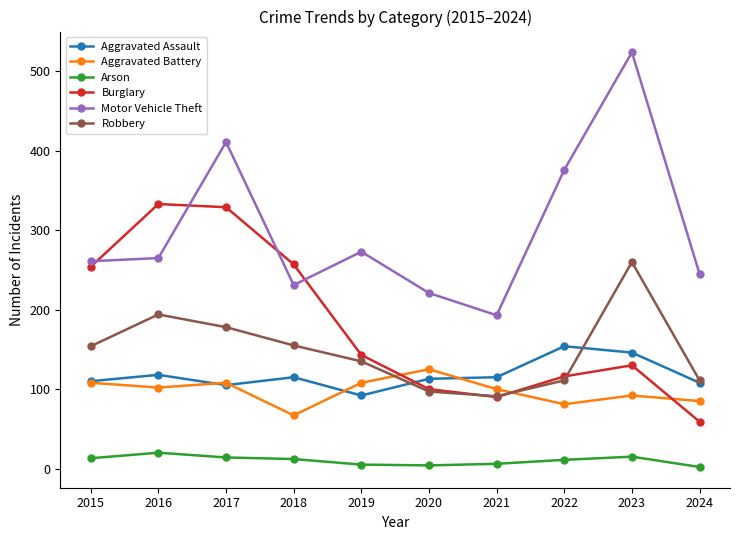

Is the value of Aggravated Battery at 2024 greater than the value of Arson at 2015?

Yes